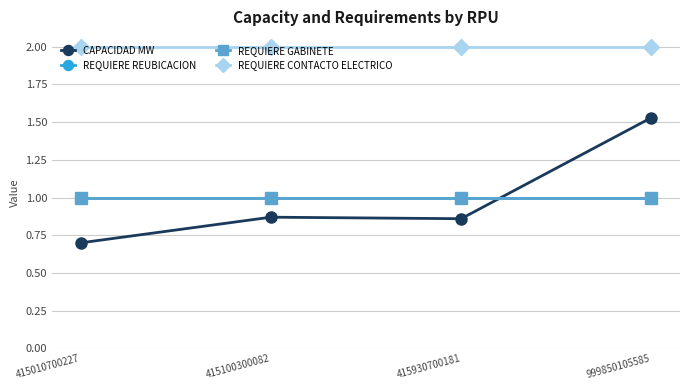

True or false: CAPACIDAD MW and REQUIERE CONTACTO ELECTRICO cross at least once.

False